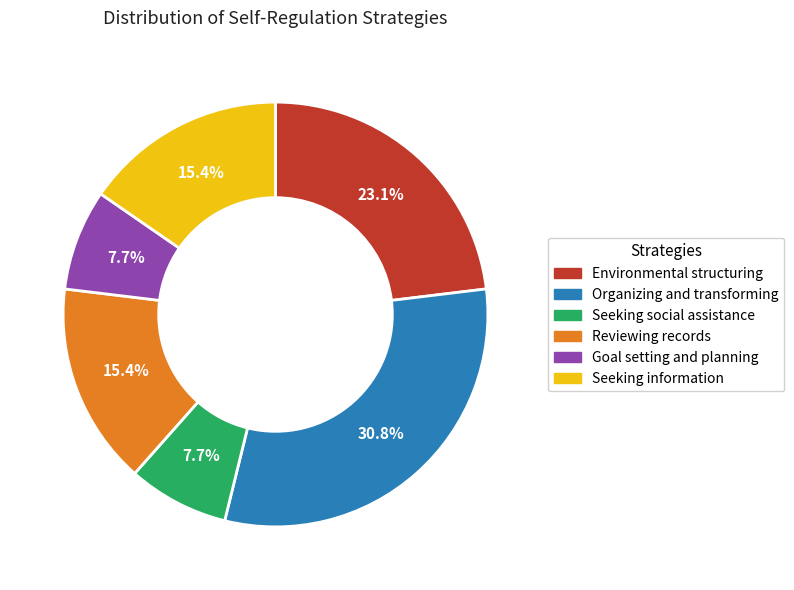

How much of the chart is everything except Environmental structuring?

76.9%